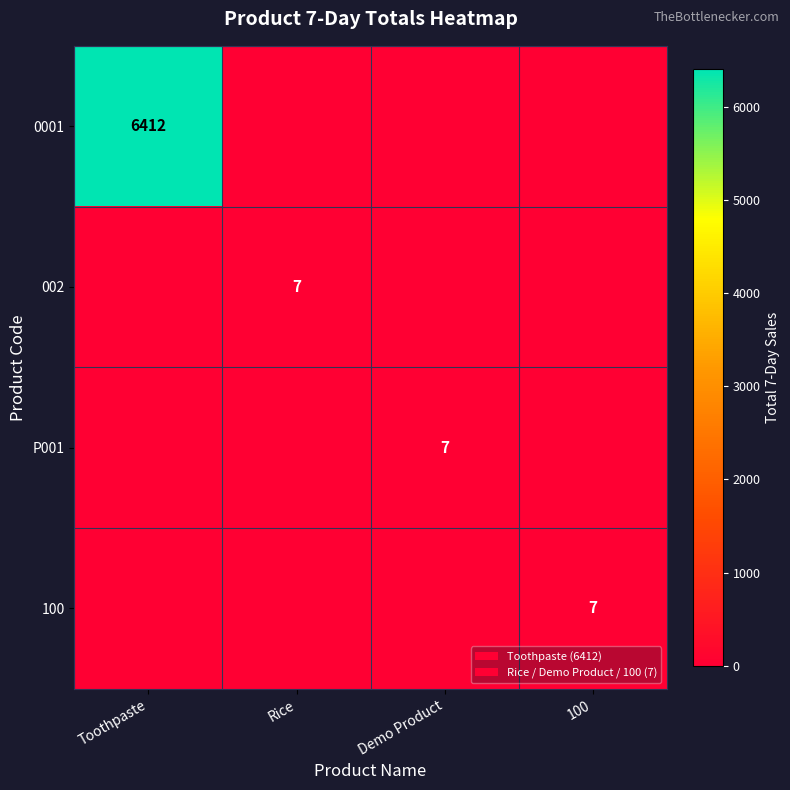

At which category is the sum across all series the highest?

Toothpaste